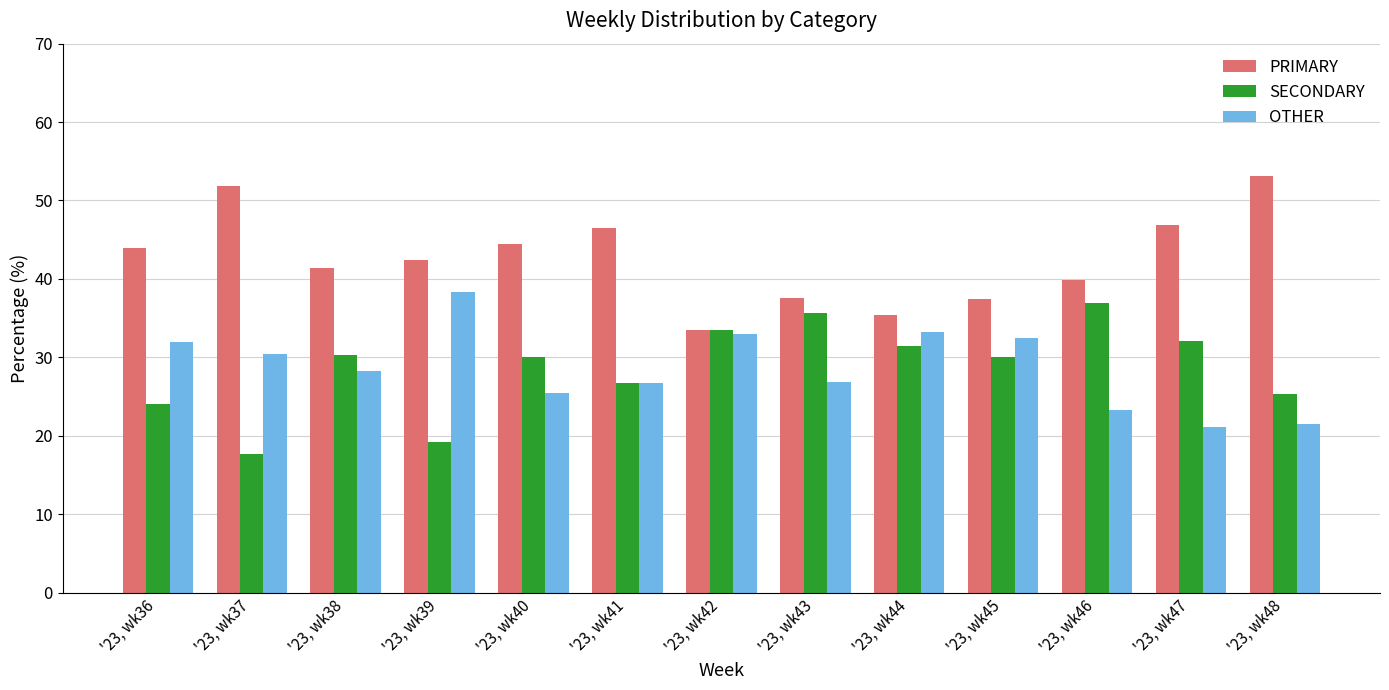

Rank the series at '23, wk38 from highest to lowest value.

PRIMARY, SECONDARY, OTHER